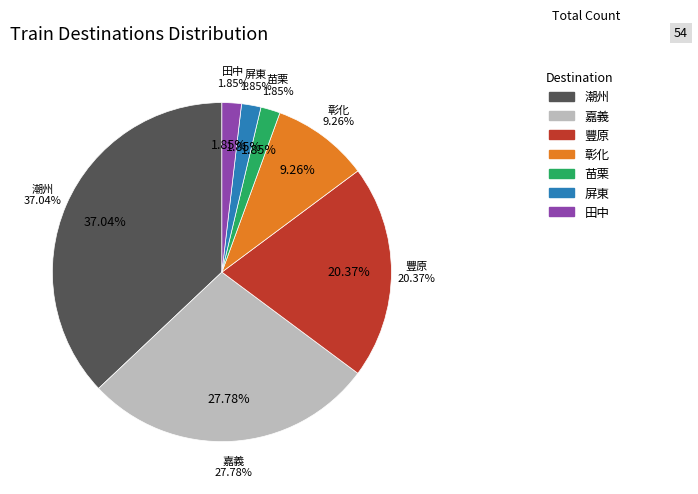

To the nearest percent, what percentage of the pie is 潮州?

37%